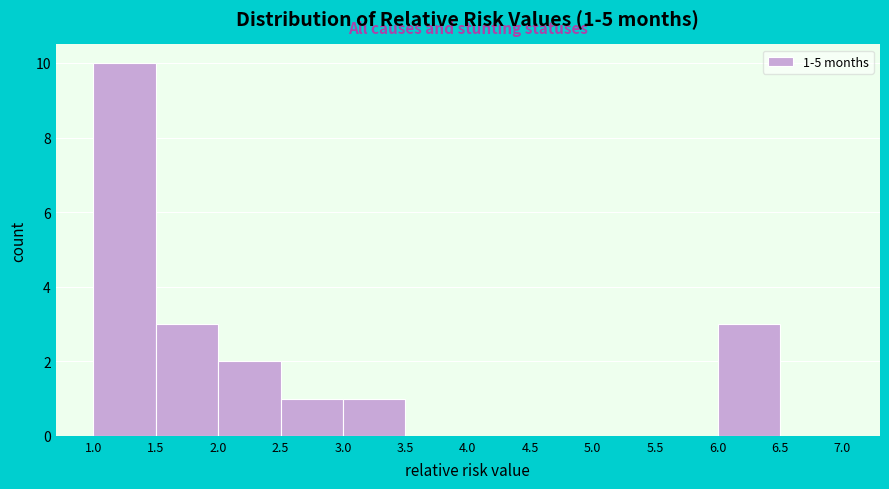

Which range on the x-axis has the tallest bar?

1.0 to 1.5